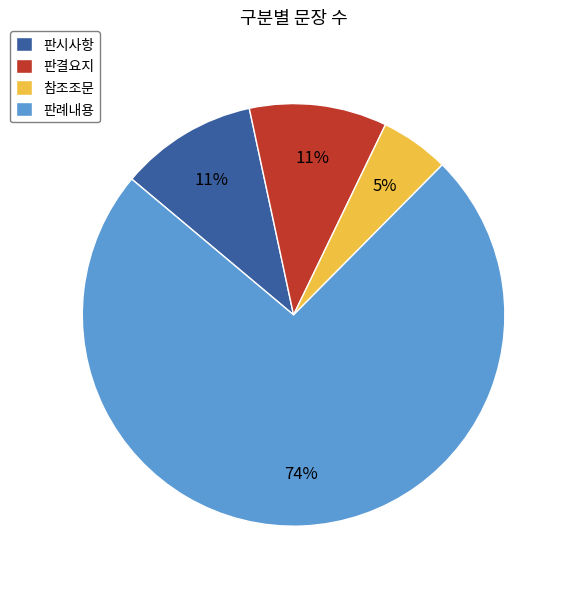

Which has a higher value, 판례내용 or 참조조문?

판례내용